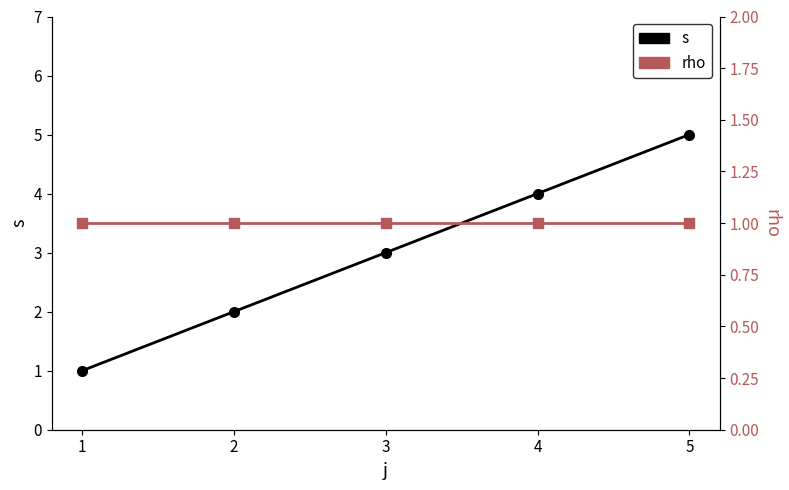

Which series has the widest spread of values?

s